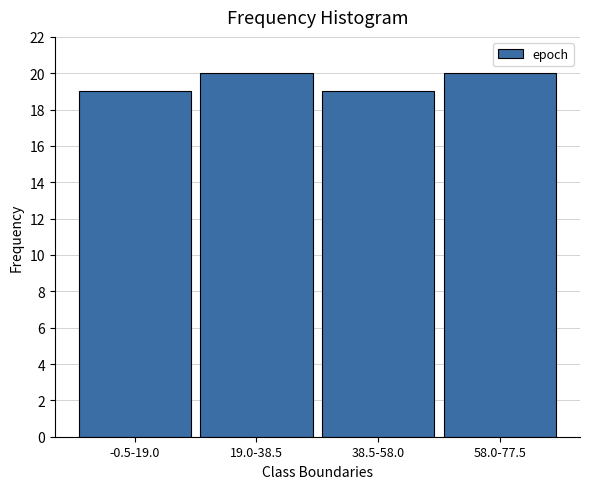

Reading left to right, extract all data points from this chart.

19	20	19	20